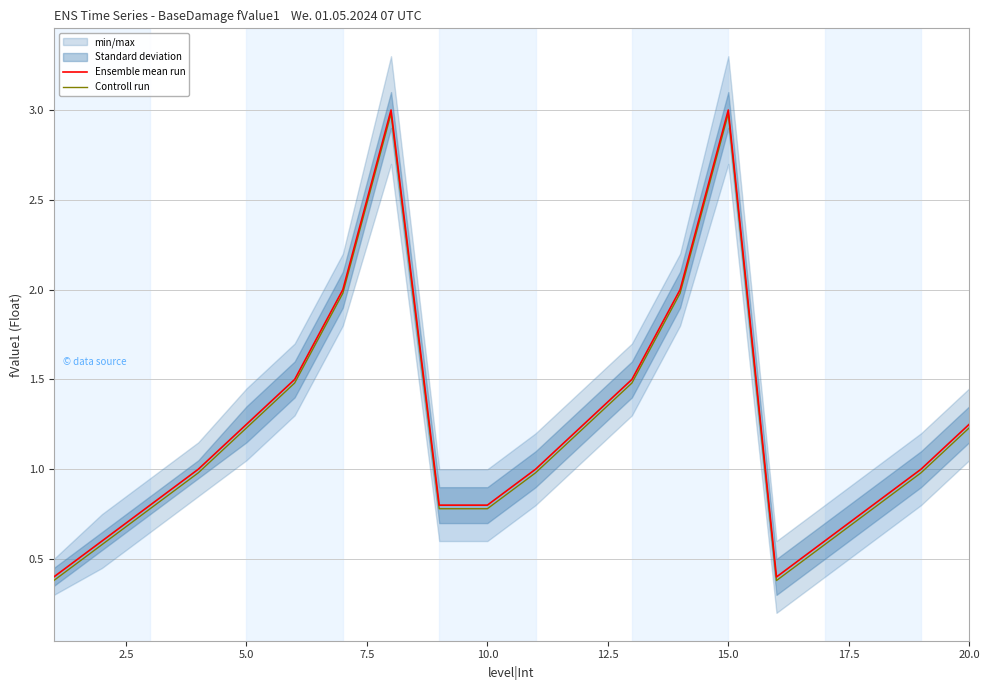

What is the lowest value of the Ensemble mean run series?

0.4